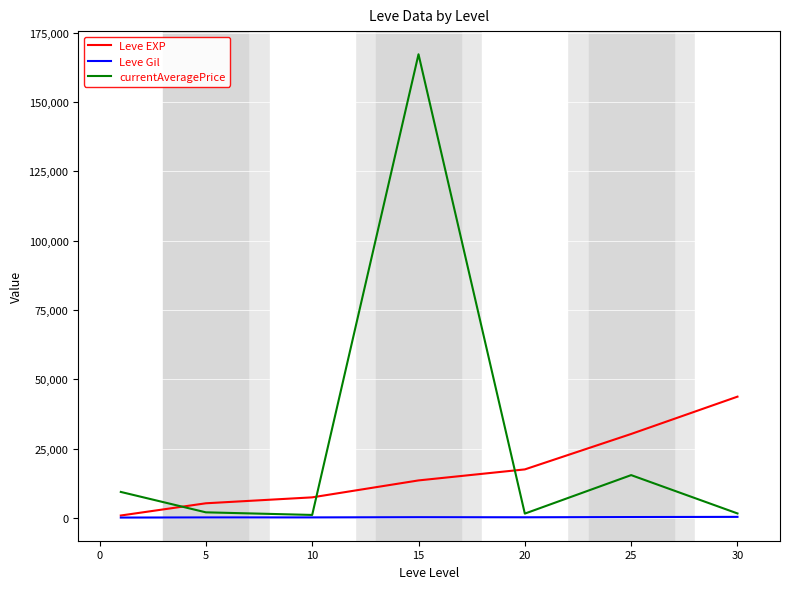

Which series has the largest range (max minus min)?

currentAveragePrice